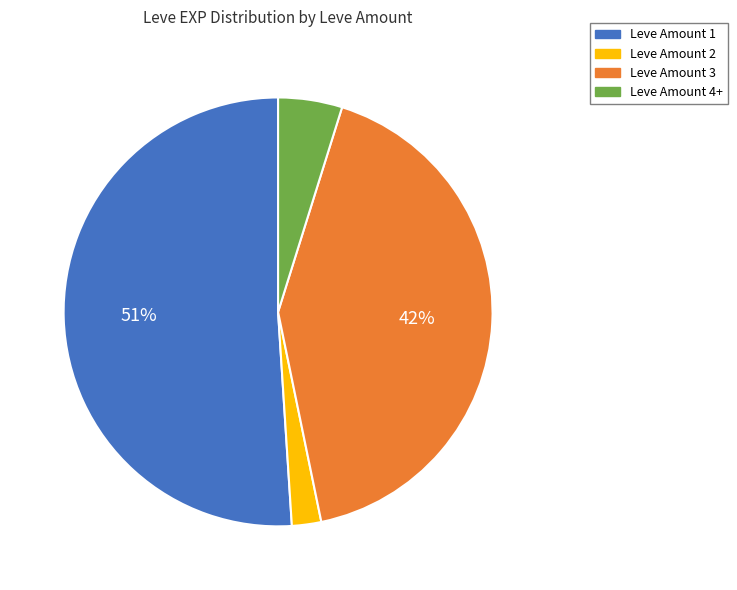

Is it true that Leve Amount 1 is 37% of the pie?

False